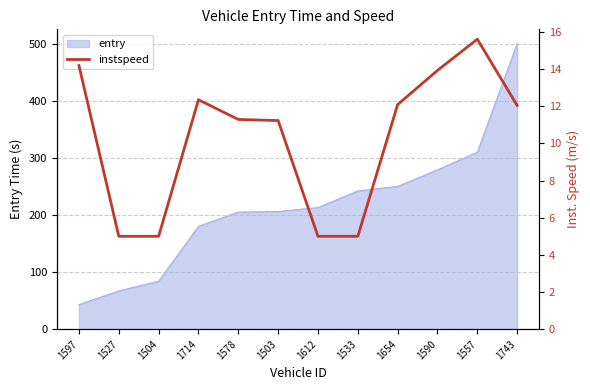

What is the minimum value shown in the chart?

5.0